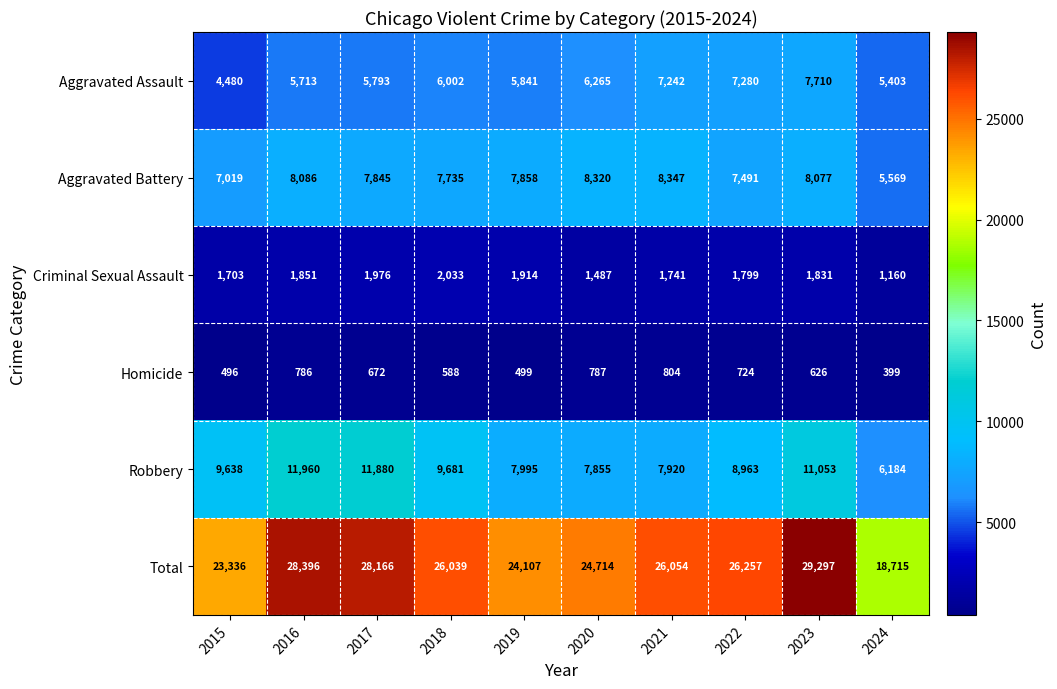

What is the difference between the maximum and second lowest values in the Robbery series?

4105